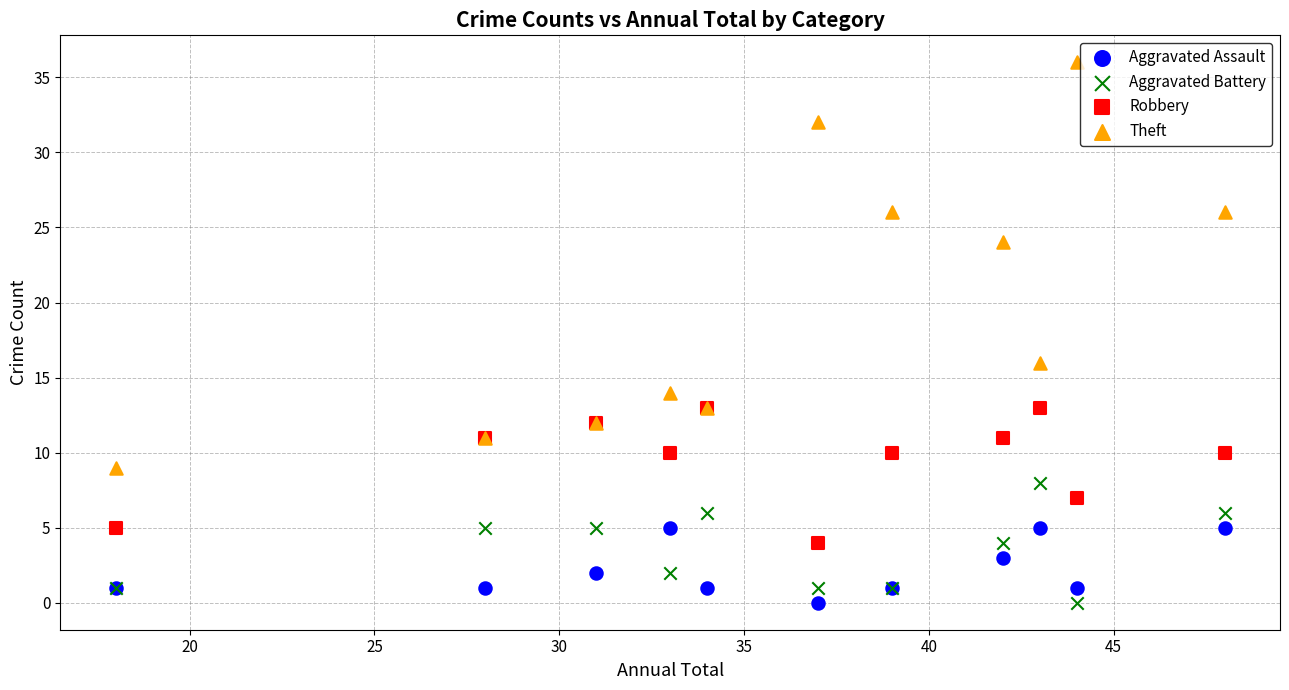

Which series reaches the maximum Y coordinate?

Theft